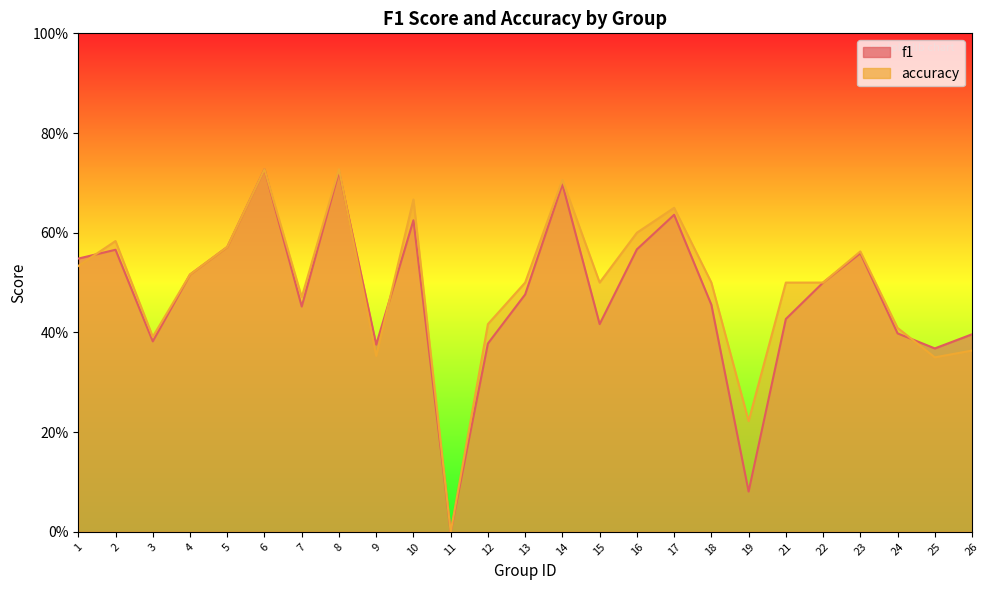

At how many categories does at least one series exceed 0?

24